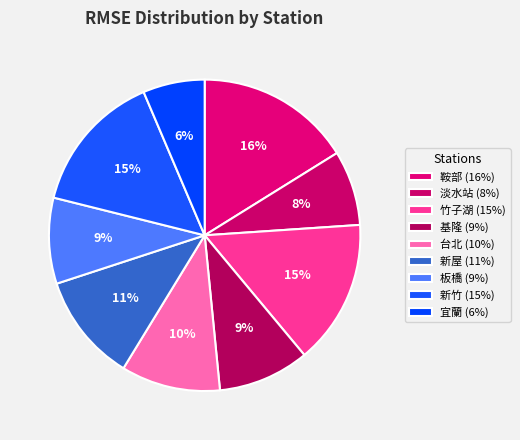

To the nearest percent, what portion does 台北 represent?

10%